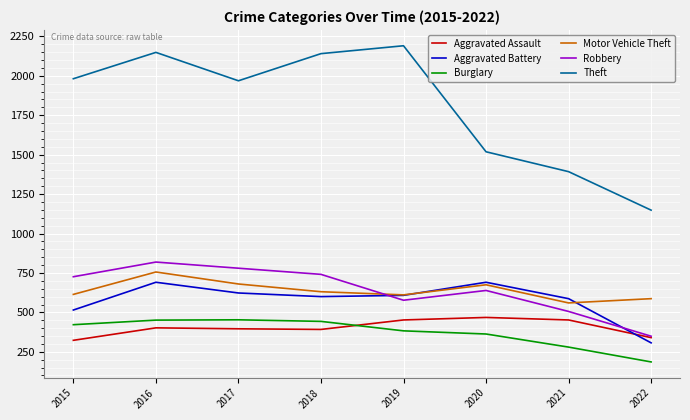

What is the smallest value displayed?

186